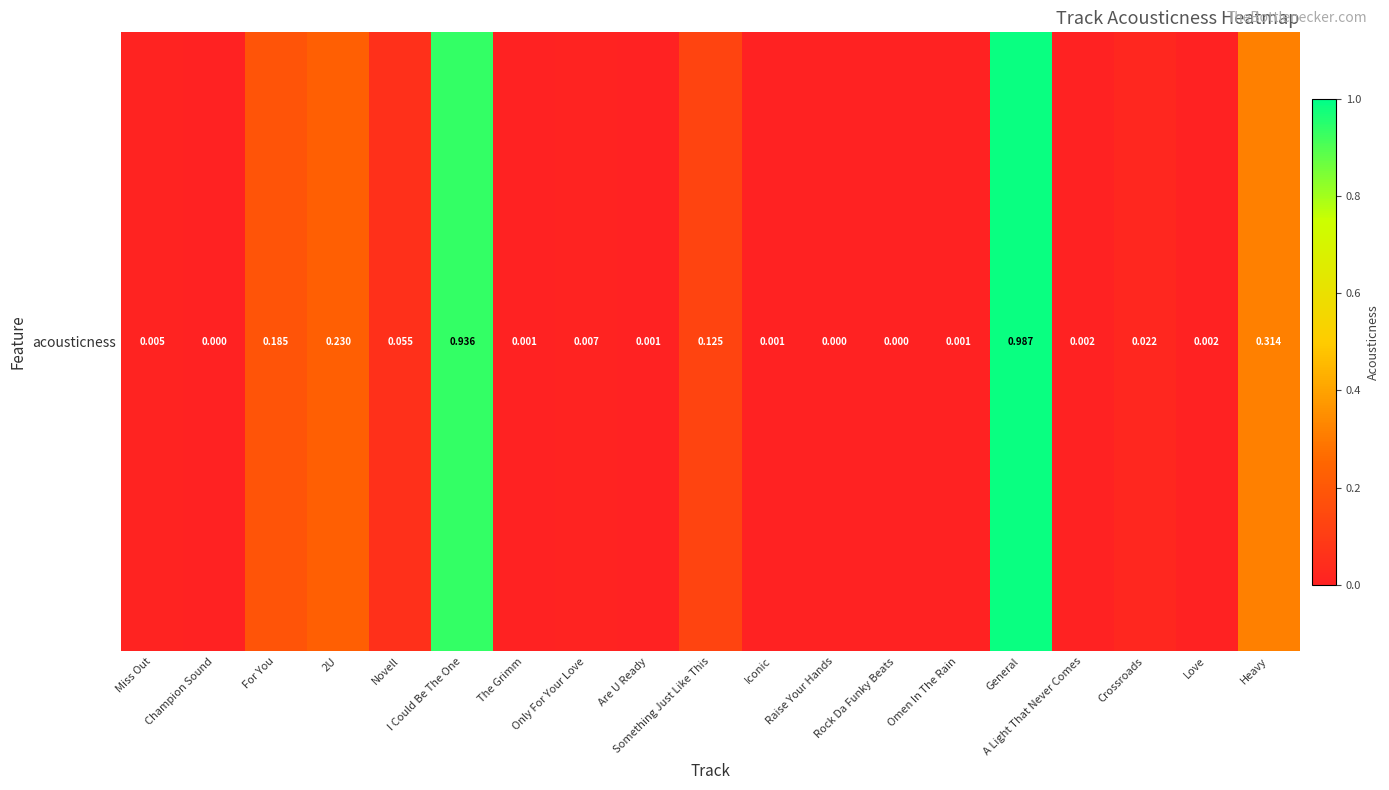

What is the average value?

0.2